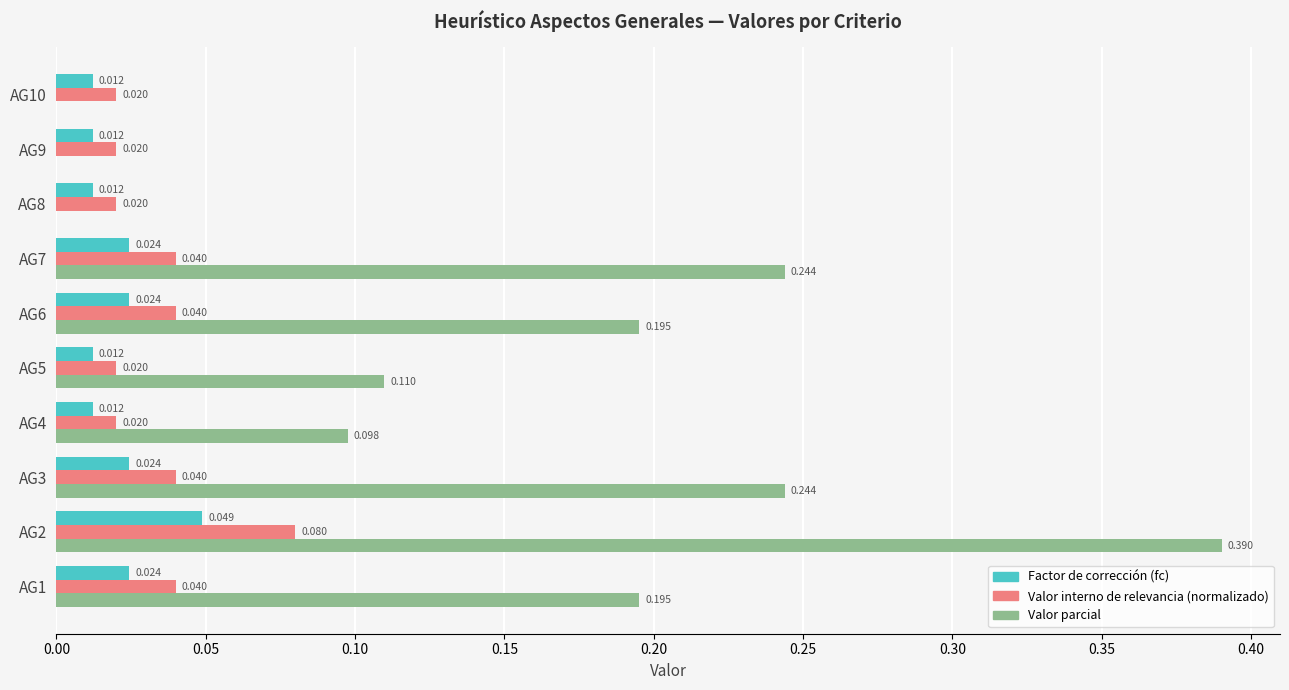

Between AG2 and AG10, which series saw the biggest shift?

Valor parcial